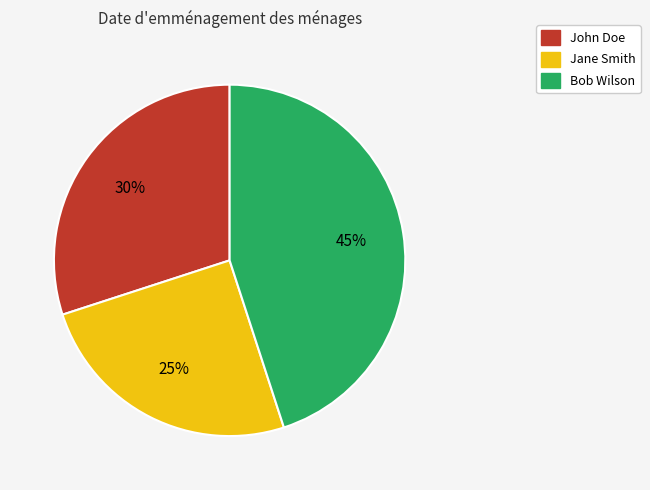

Count the number of slices in the pie.

3